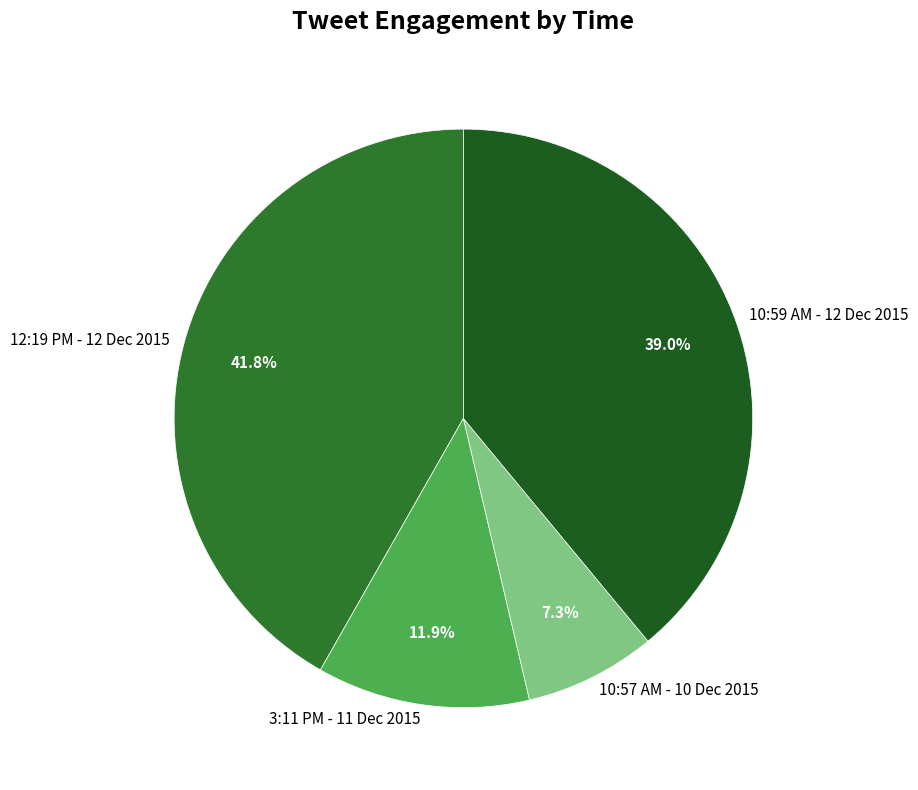

Is it true that 3:11 PM - 11 Dec 2015 is 17% of the pie?

False